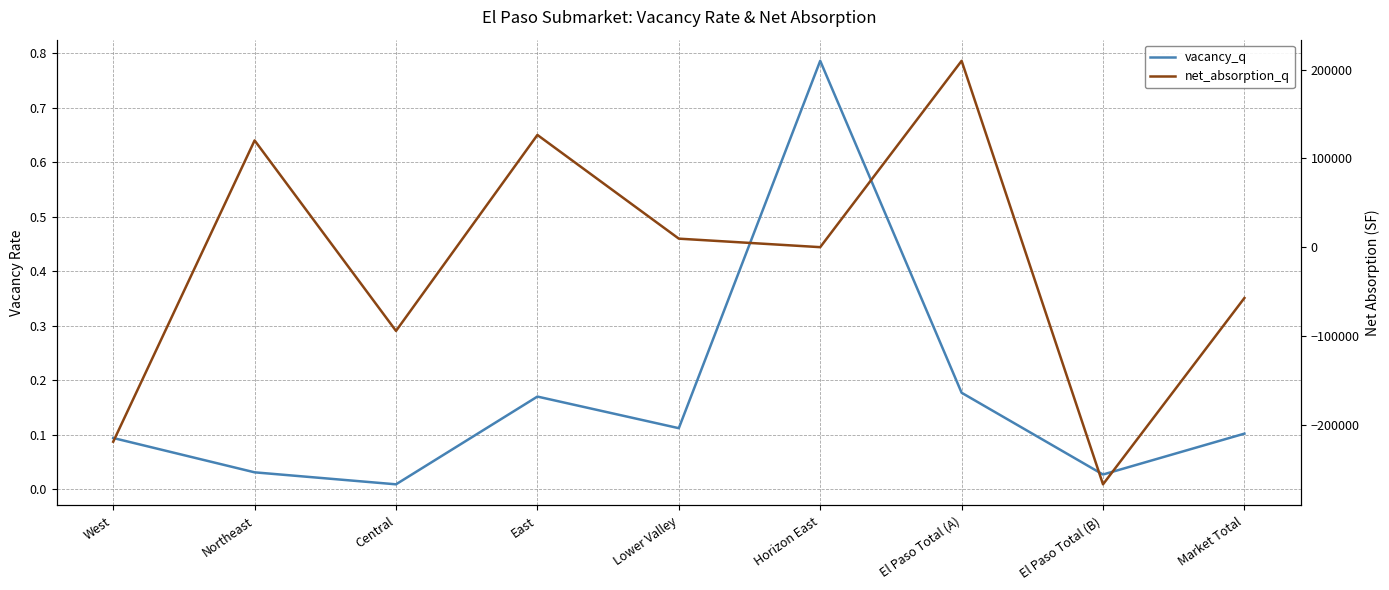

How many values in the net_absorption_q series are below 0?

4